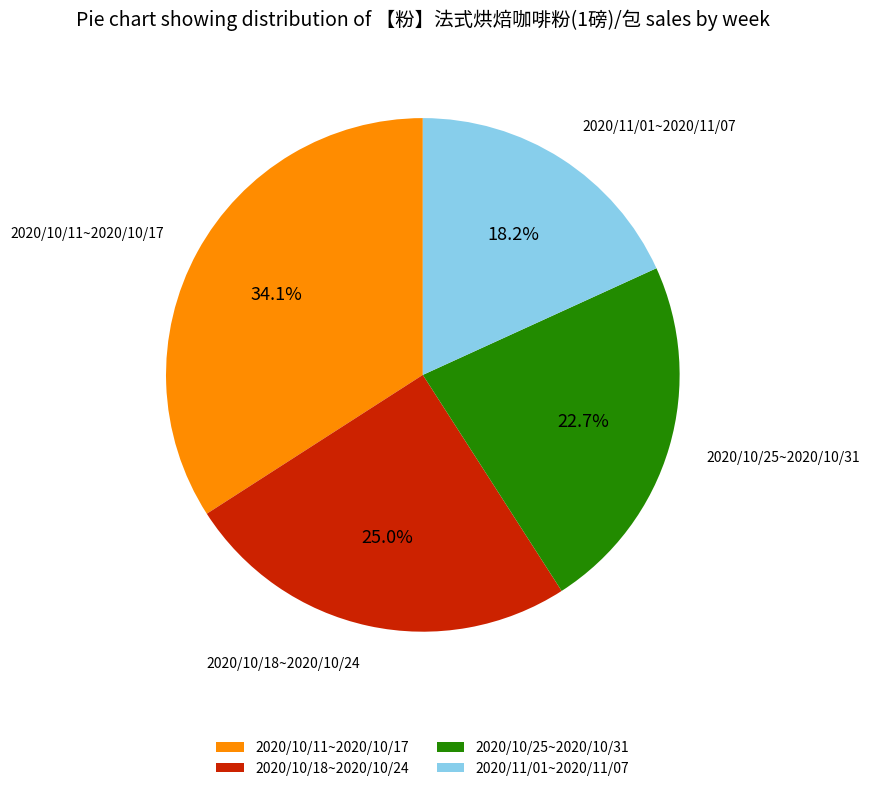

Is it true that 2020/11/01~2020/11/07 is 18% of the pie?

True